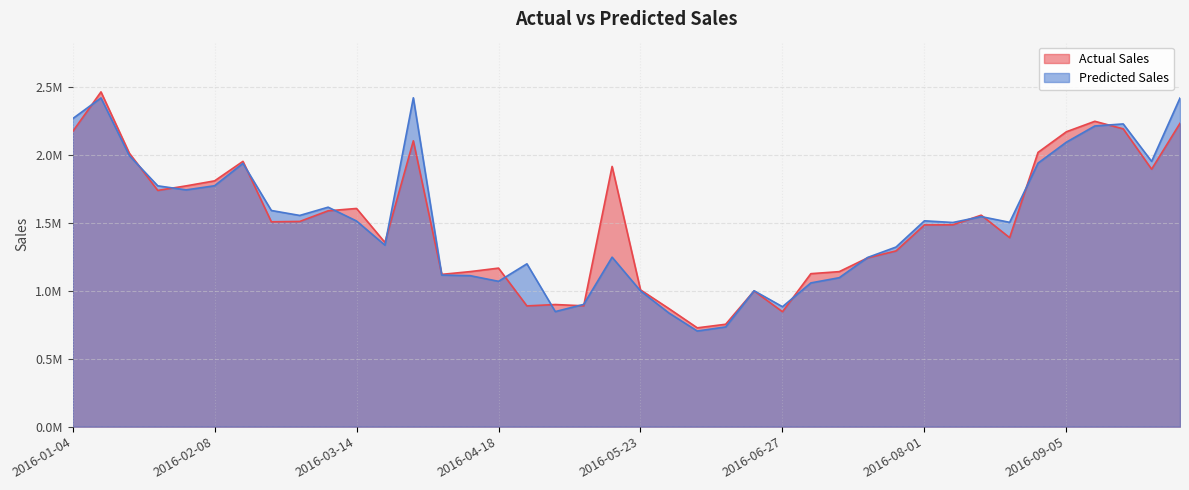

True or false: Actual Sales has more than 2 points higher than both neighbors.

True